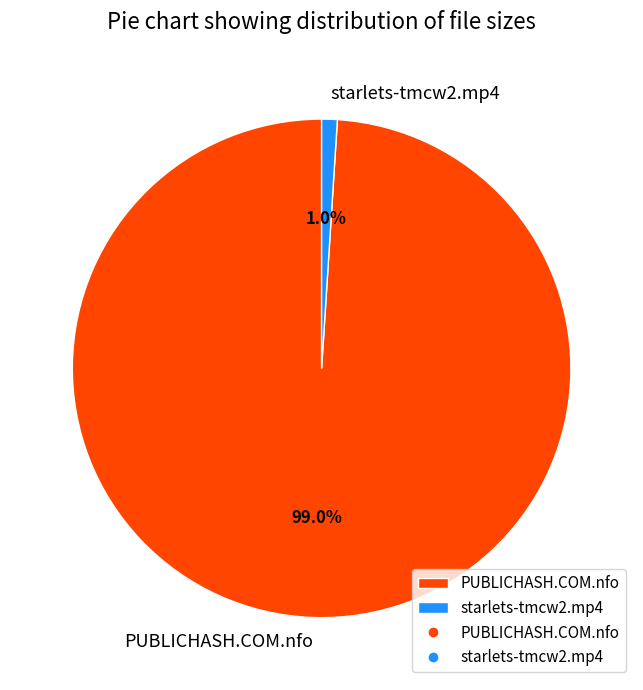

What is the total percentage of PUBLICHASH.COM.nfo and starlets-tmcw2.mp4?

100.0%